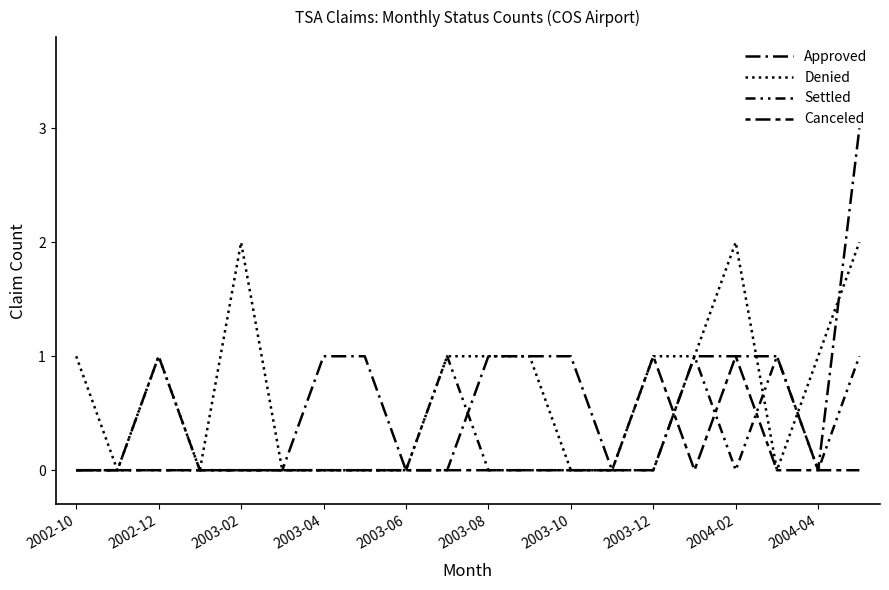

How many lines are shown in the chart?

4